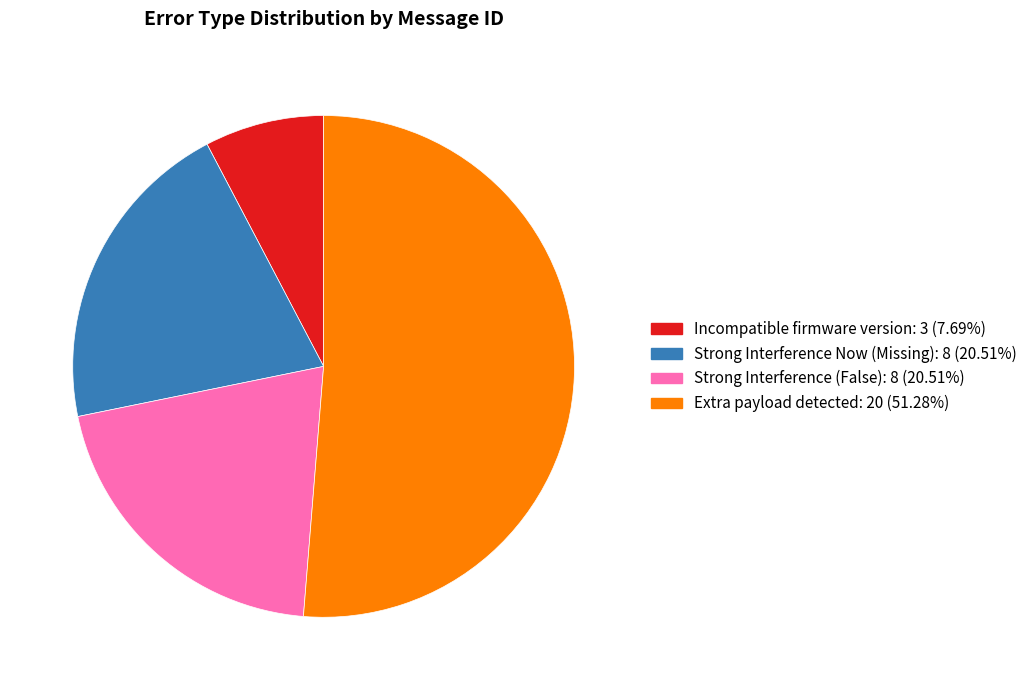

What is the ratio of the value at Strong Interference Now (Missing) to the value at Extra payload detected?

0.4